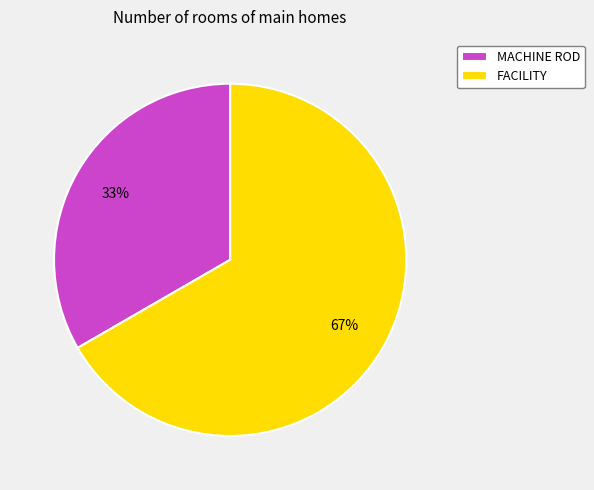

To the nearest percent, what portion does MACHINE ROD represent?

33%